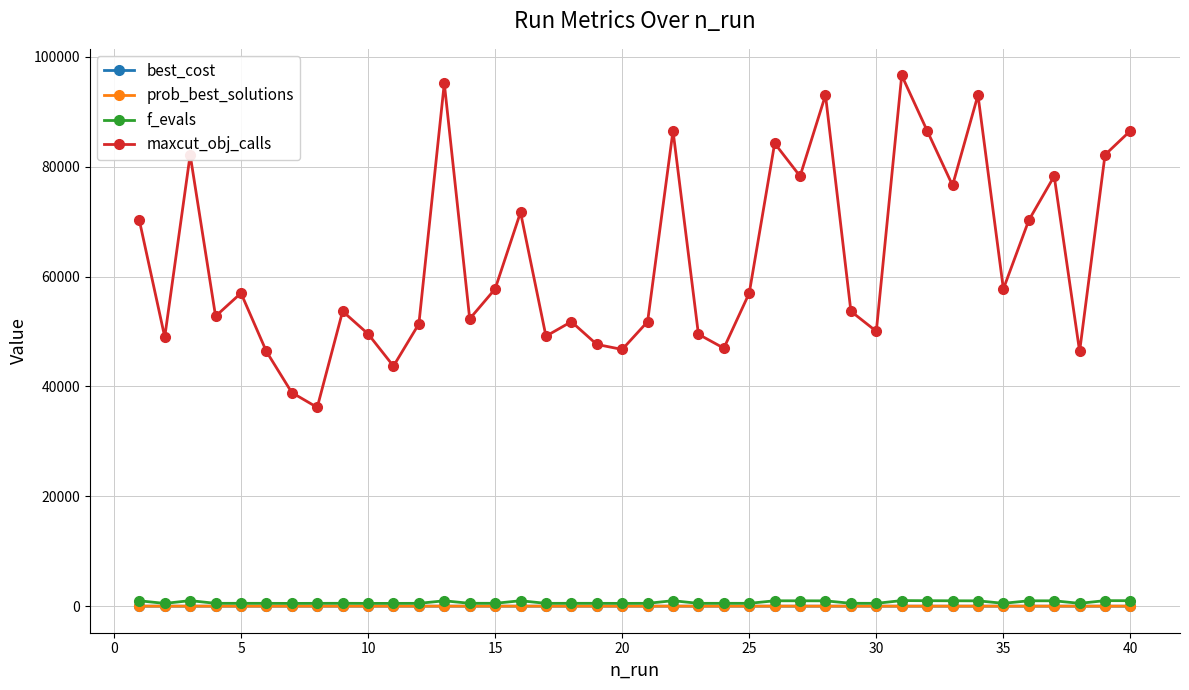

True or false: f_evals has more than 2 interior local peaks.

True